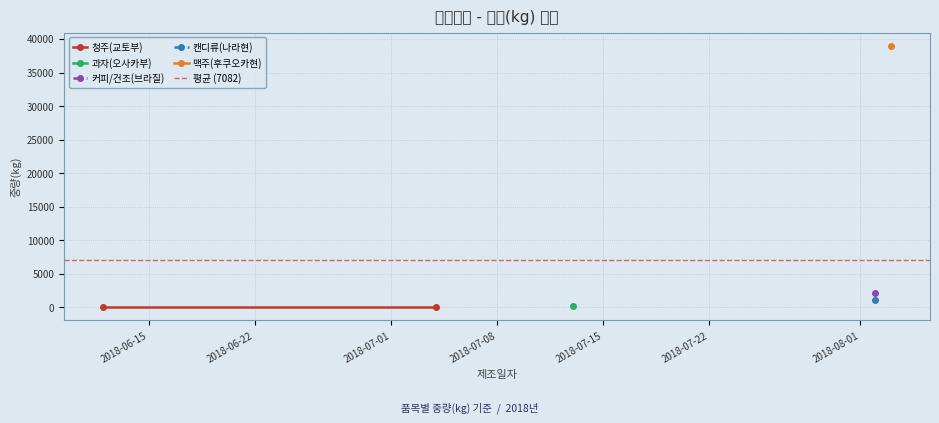

Which series changed the most between 2018-06-15 and 2018-06-22?

청주(교토부)